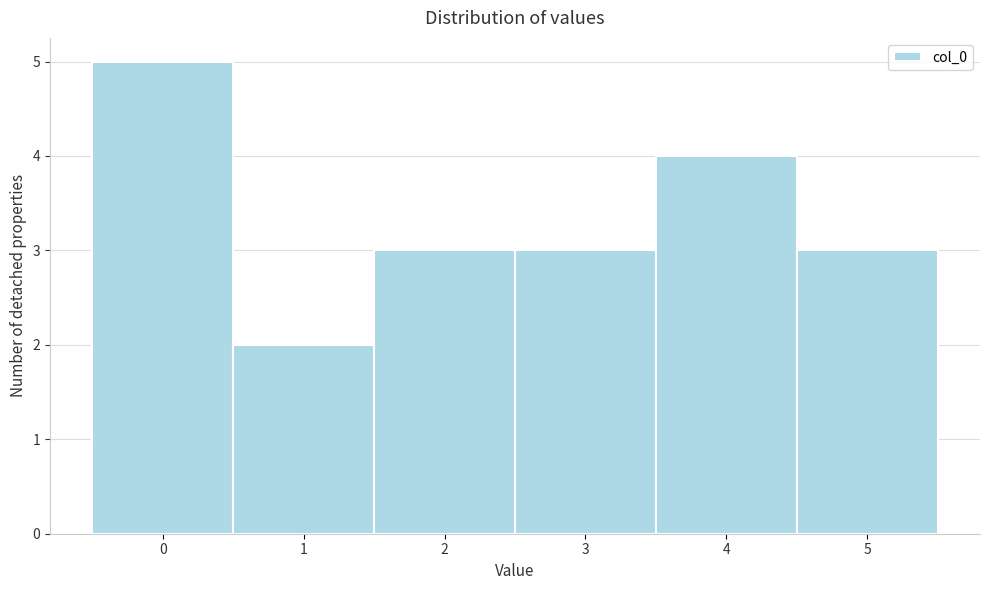

Reading left to right, list every bar in this chart as the range it spans on the x-axis followed by its height. The values are not printed on the chart, so give them approximately, as read against the axis.

-0.5 to 0.5: 5
0.5 to 1.5: 2
1.5 to 2.5: 3
2.5 to 3.5: 3
3.5 to 4.5: 4
4.5 to 5.5: 3